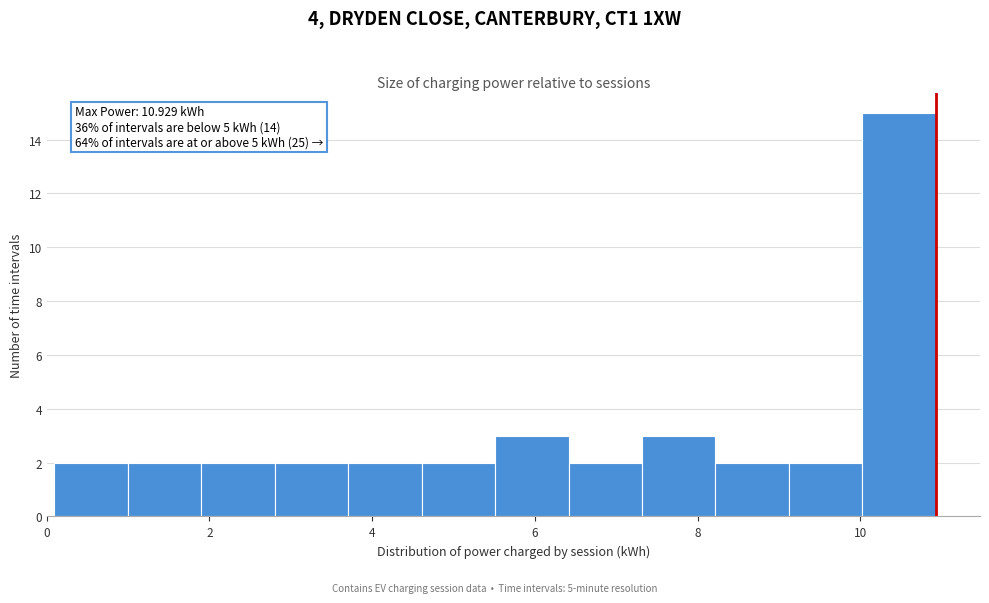

Over which range of the x-axis is the bar tallest?

10.0 to 11.0